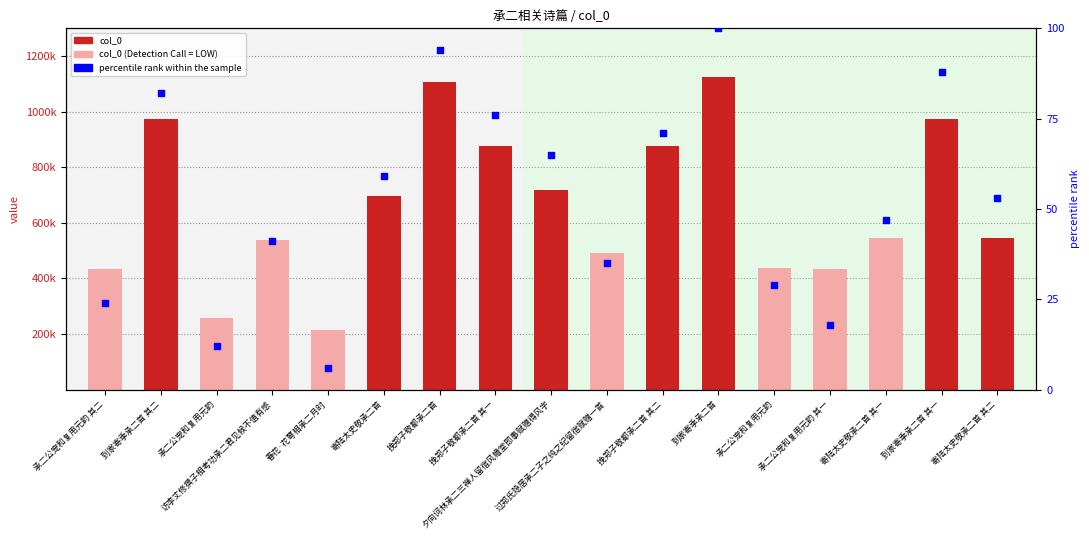

Between 承二公宠和复用元韵 其二 and 寄陆太史敬承二首 其二, which is larger?

寄陆太史敬承二首 其二